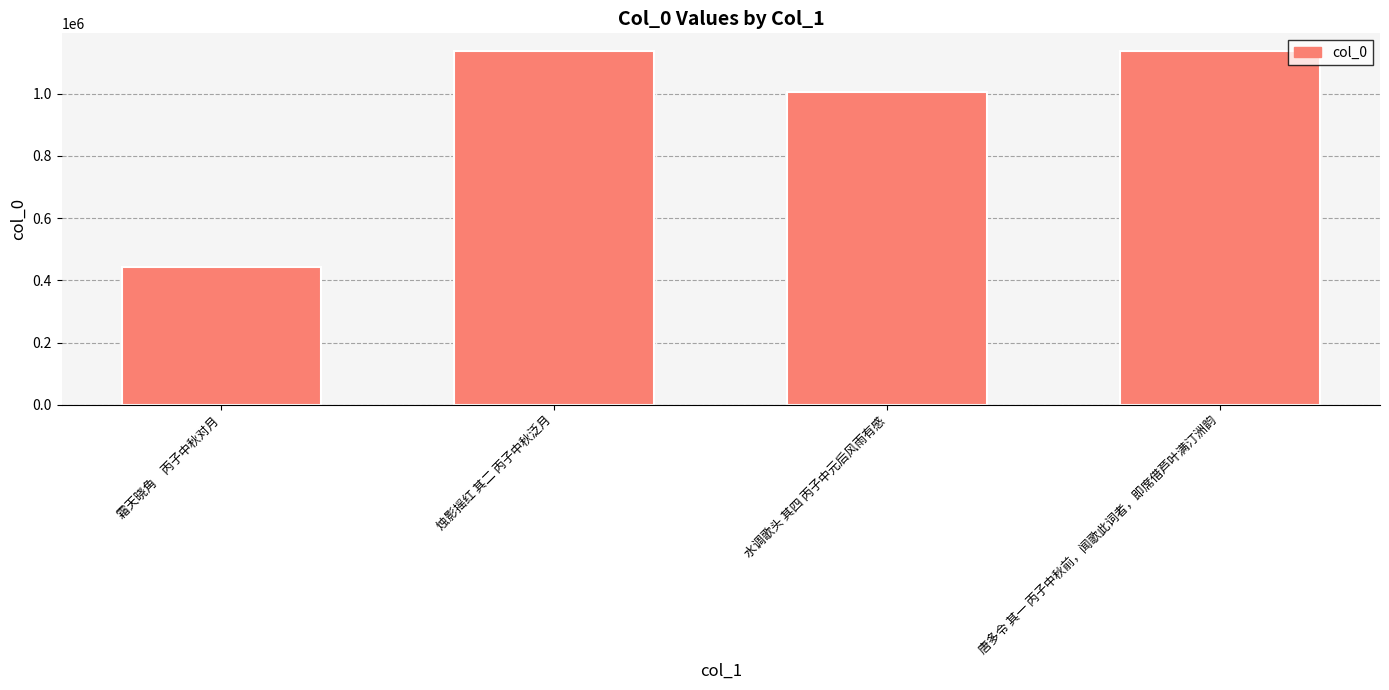

At which label is the value closest to 790277?

水调歌头 其四 丙子中元后风雨有感